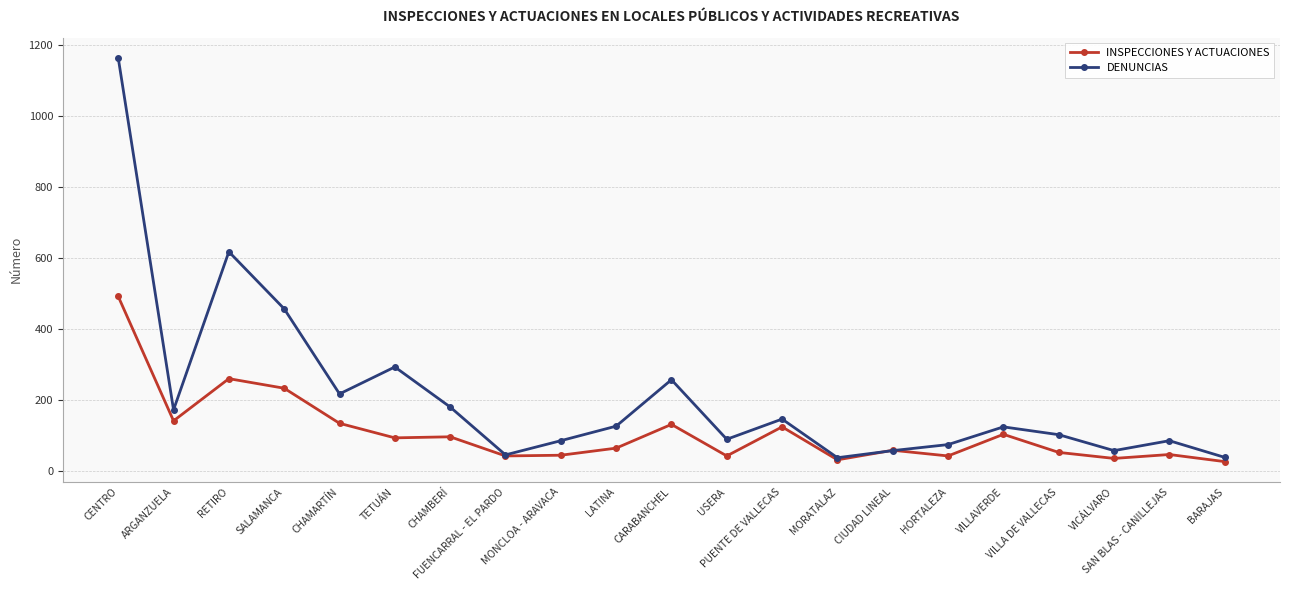

At which label does INSPECCIONES Y ACTUACIONES first exceed 64?

CENTRO